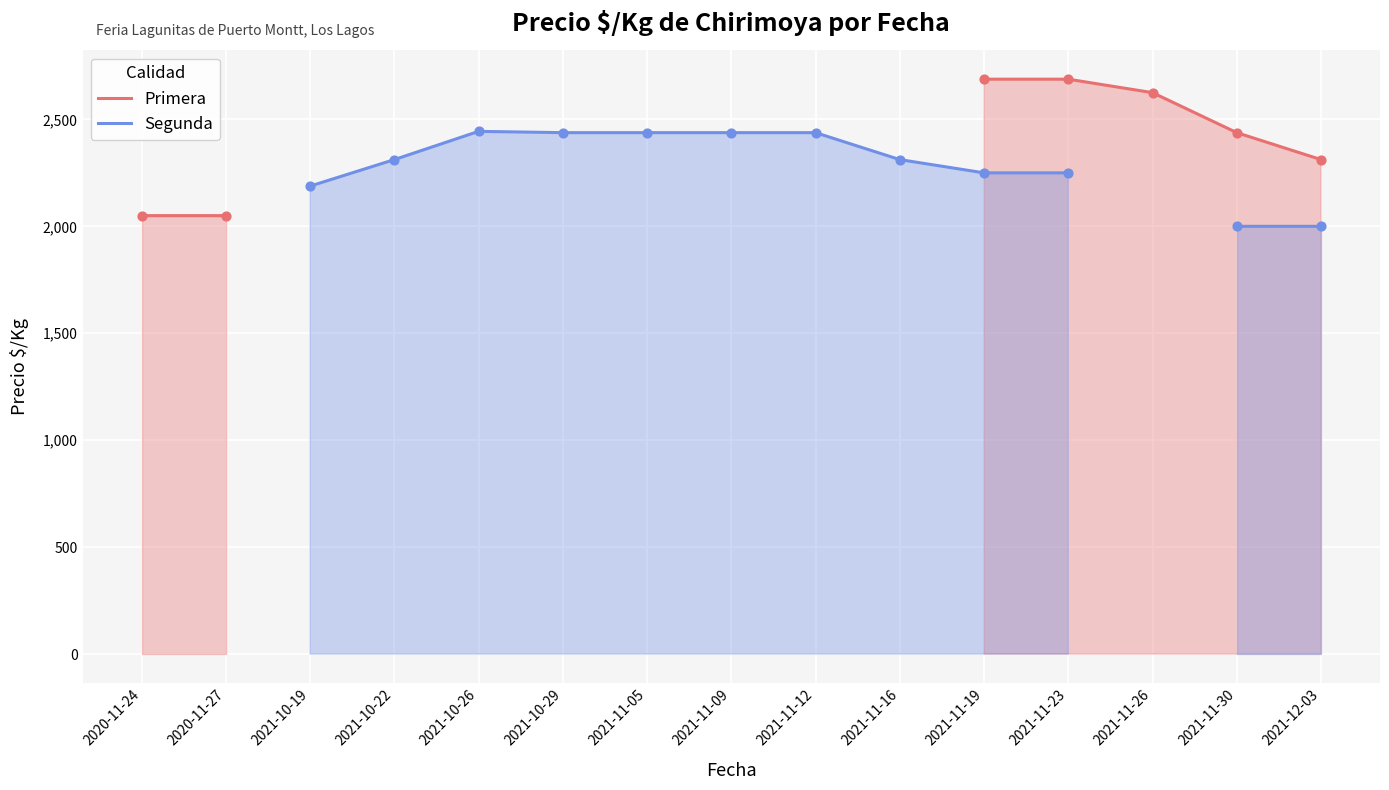

Is the value of Primera at 2021-10-22 greater than the value of Segunda at 2020-11-24?

No